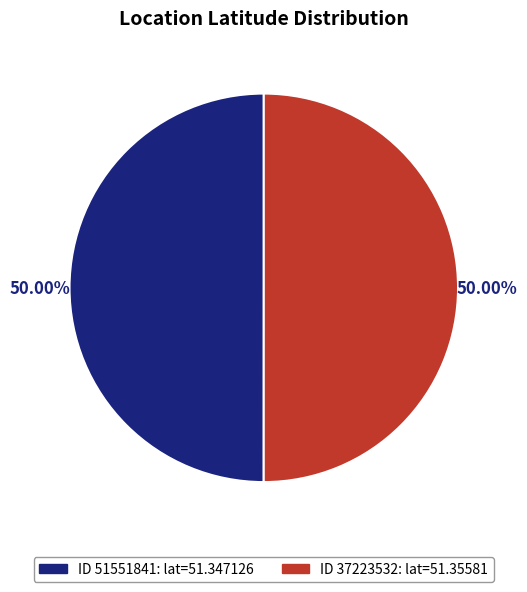

Do ID 51551841: lat=51.347126 and ID 37223532: lat=51.35581 together represent more than half of the pie?

Yes